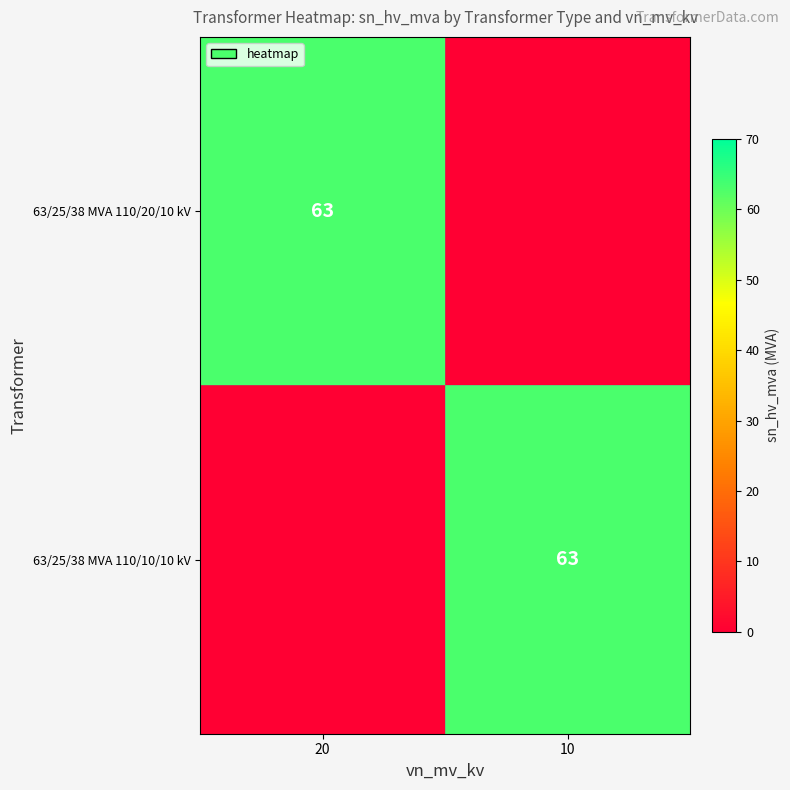

True or false: 63/25/38 MVA 110/20/10 kV has a value of 63 at 20.

True